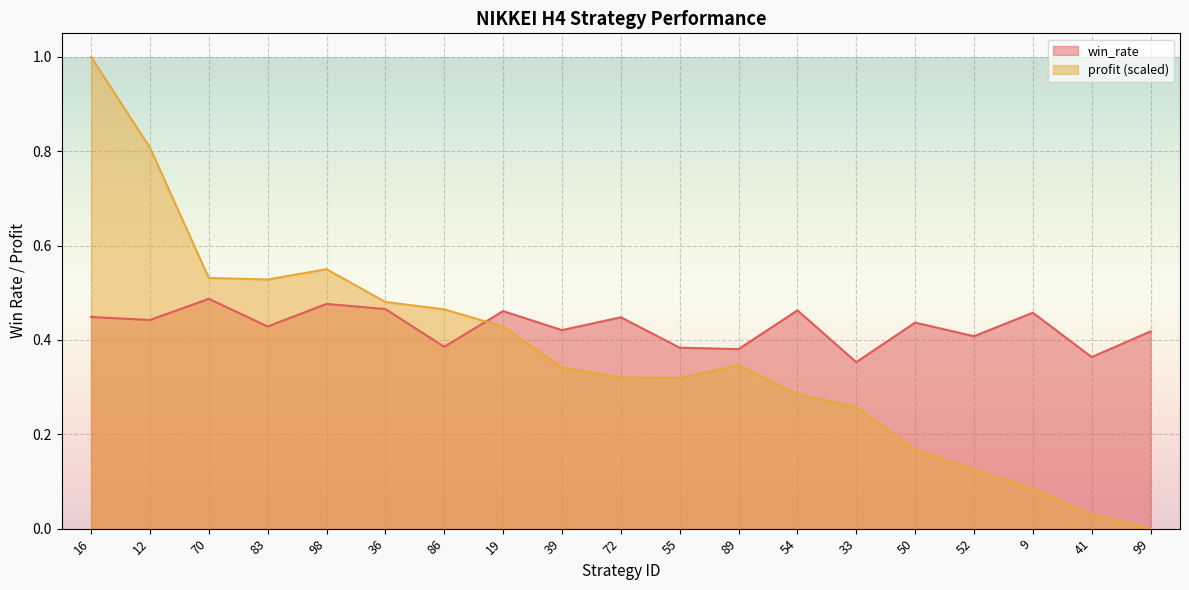

Reading left to right, what are all the values shown in this chart?

win_rate: 16=0.4	12=0.4	70=0.5	83=0.4	98=0.5	36=0.5	86=0.4	19=0.5	39=0.4	72=0.4	55=0.4	89=0.4	54=0.5	33=0.4	50=0.4	52=0.4	9=0.5	41=0.4	99=0.4
profit_norm: 16=1.0	12=0.8	70=0.5	83=0.5	98=0.5	36=0.5	86=0.5	19=0.4	39=0.3	72=0.3	55=0.3	89=0.3	54=0.3	33=0.3	50=0.2	52=0.1	9=0.1	41=0.0	99=0.0